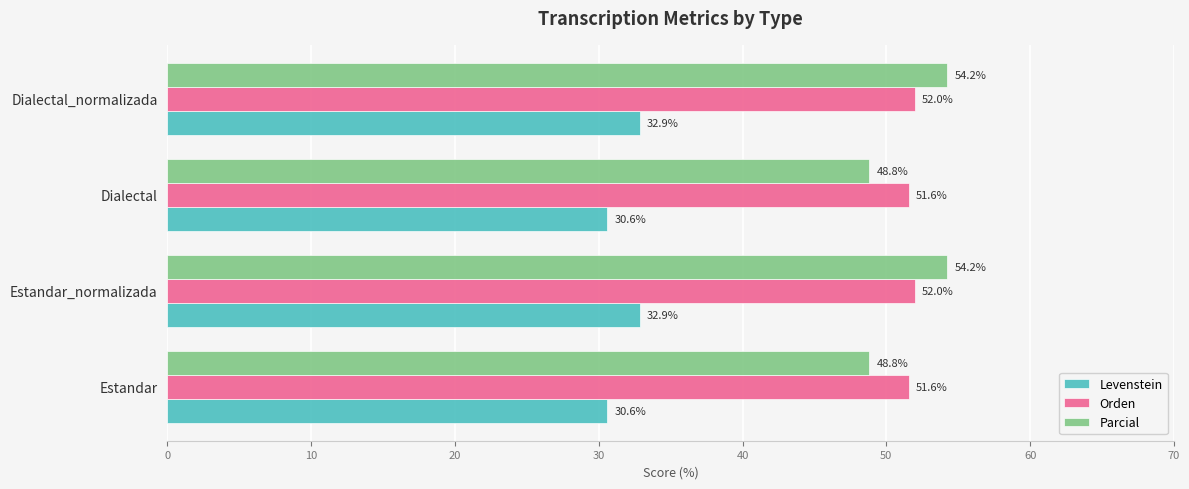

What is the highest value of the Parcial series?

54.2